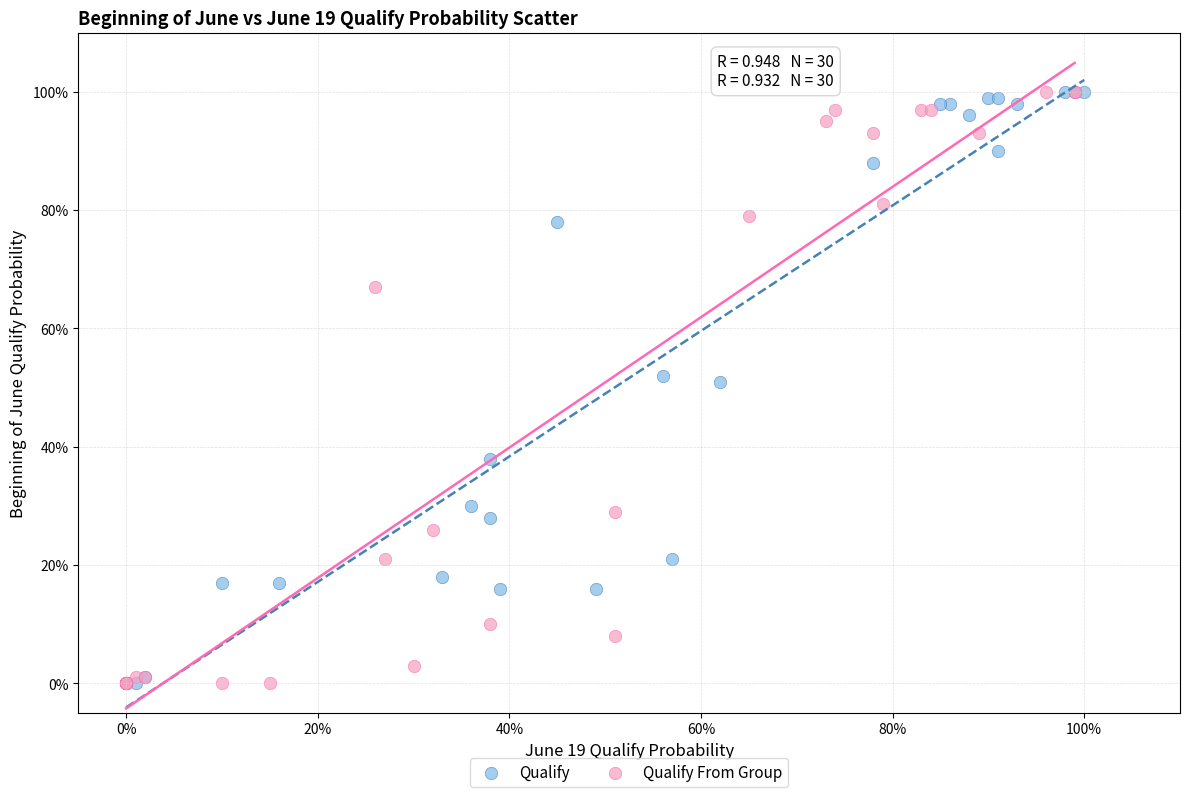

What are all the series names shown in the legend?

Qualify, Qualify From Group